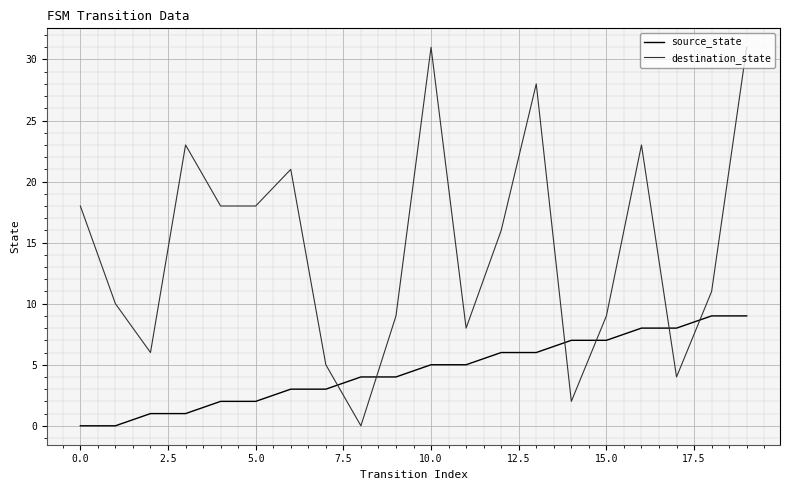

What is the highest value of the source_state series?

9